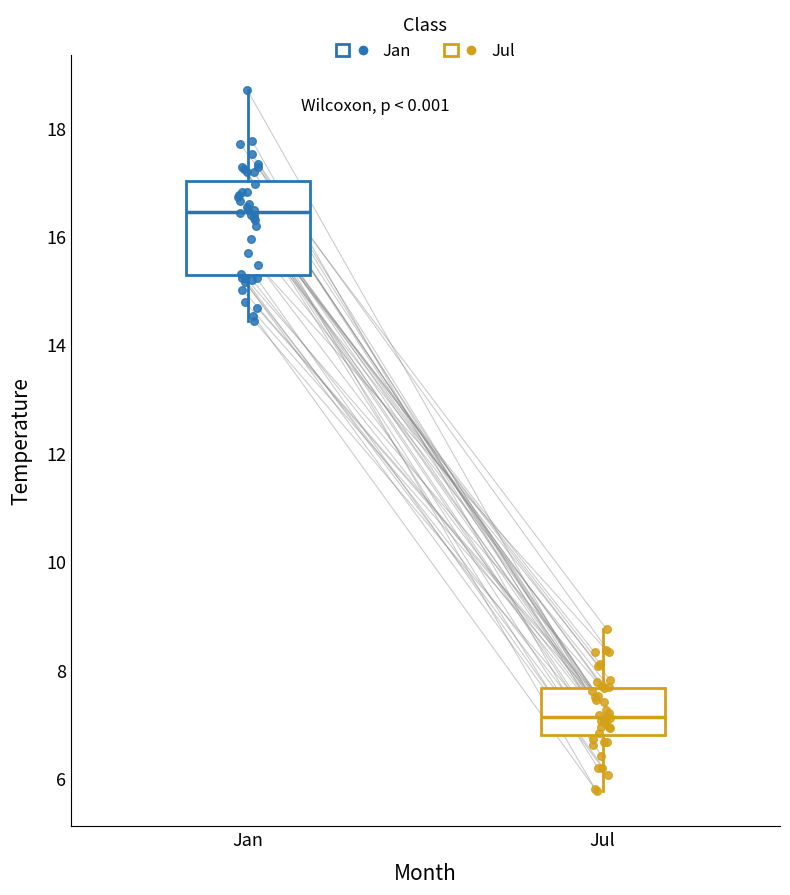

Which box has the highest median line?

Jan